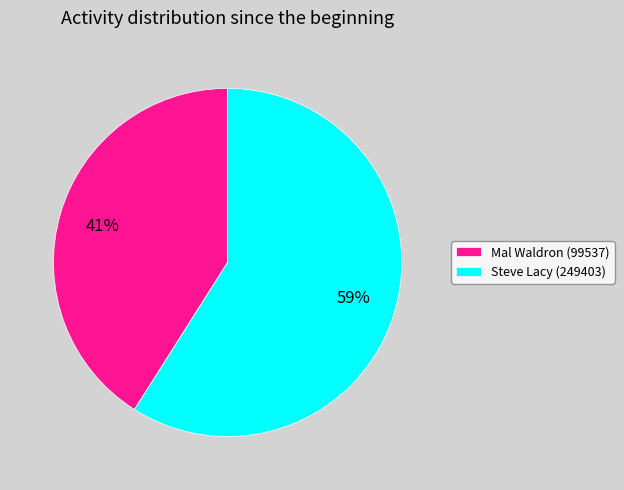

Which slice is the smallest?

Mal Waldron (99537)